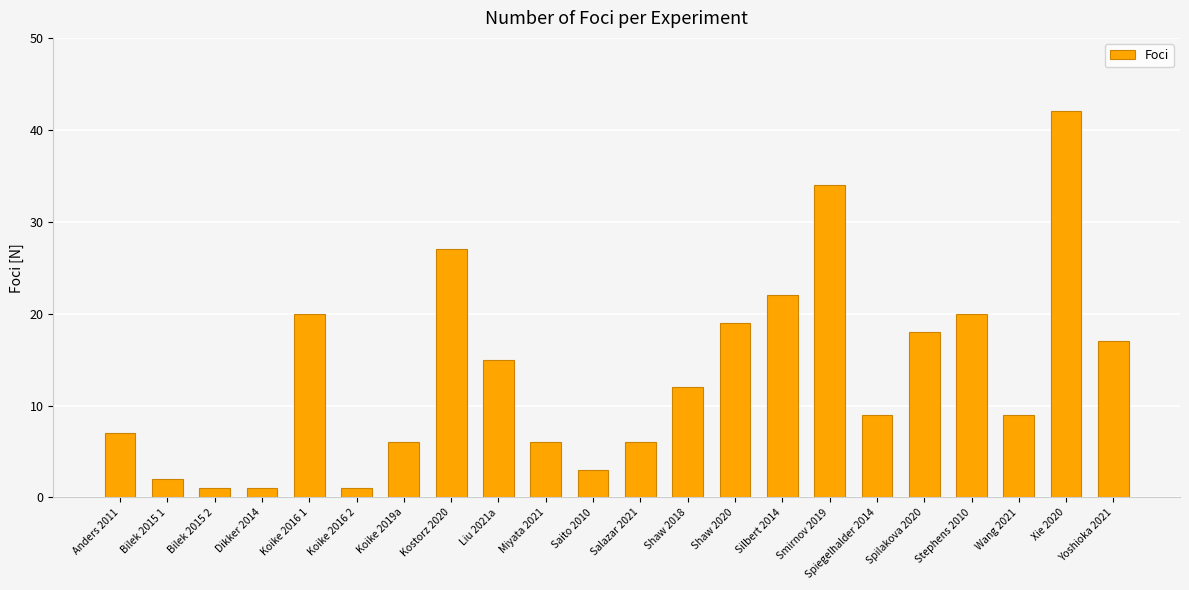

Approximately how many times larger is the value at Liu 2021a compared to Smirnov 2019?

0.4